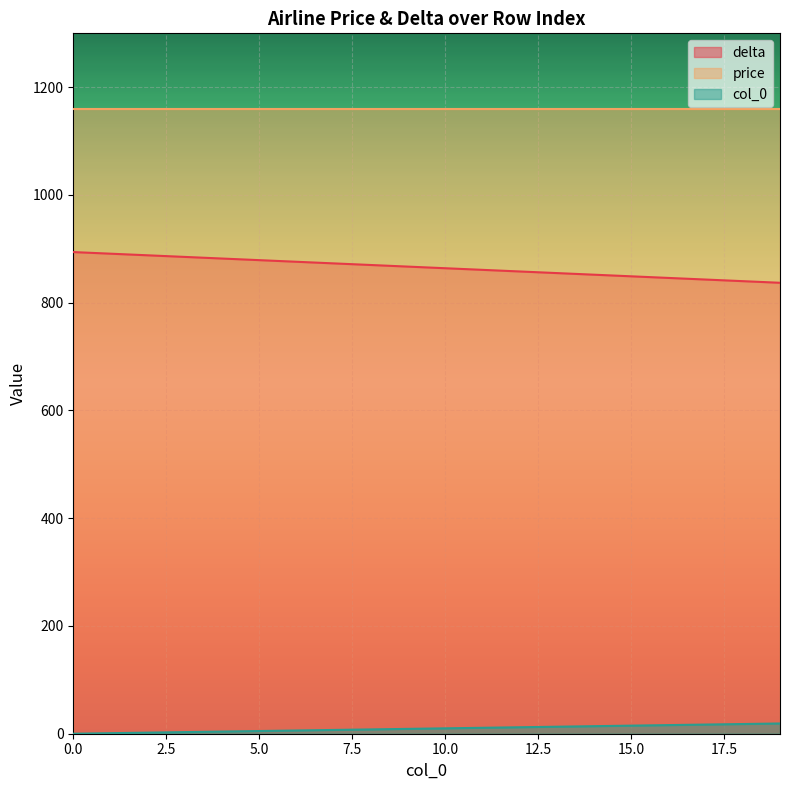

At which label is delta closest to 865?

10